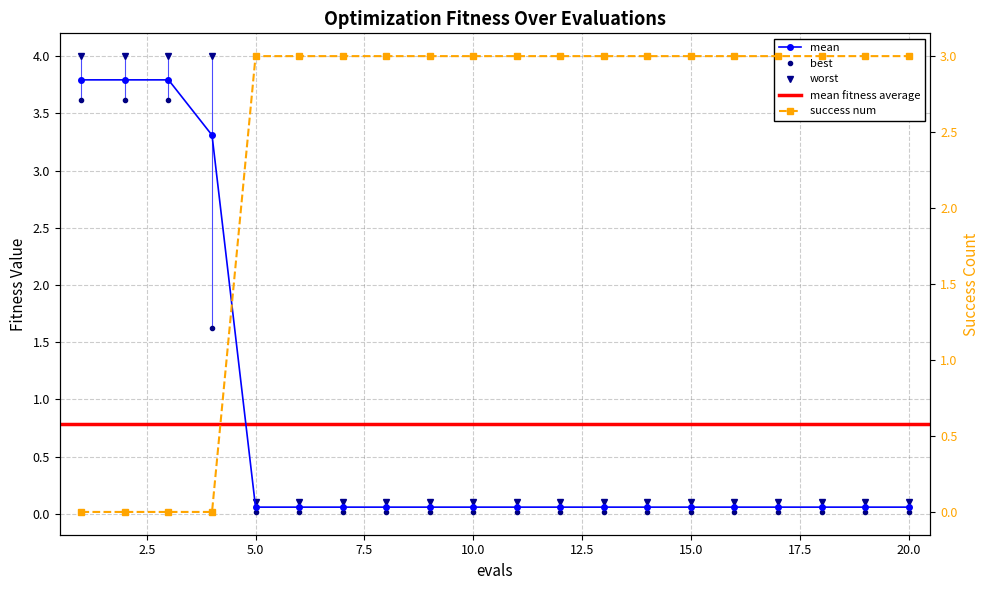

What is the sum of the success num values at 20 and 3?

3.0